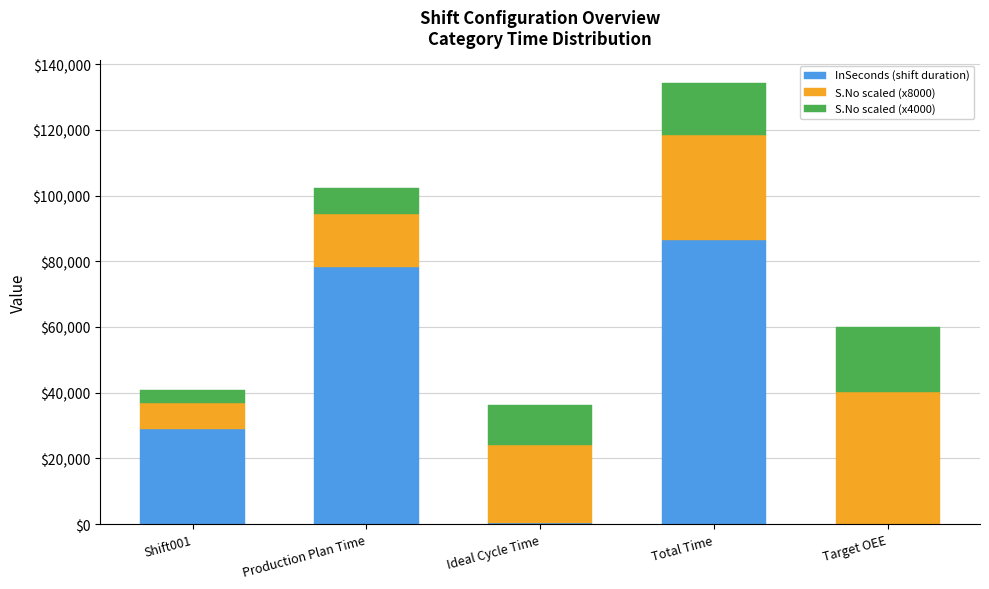

What is the total value across all series at Total Time?

134400